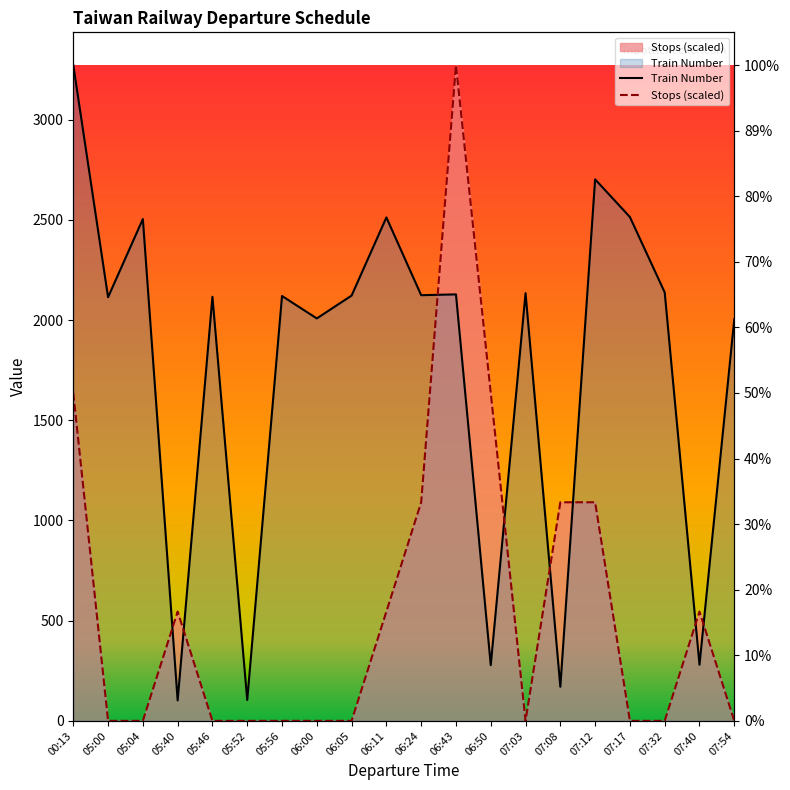

What is the greatest value displayed?

3272.0